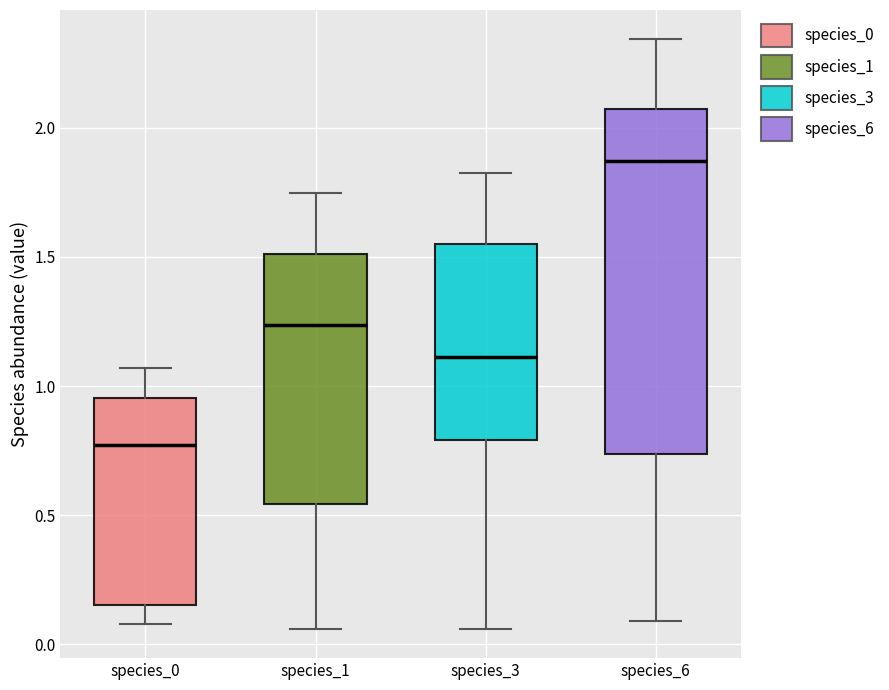

Which box's median line is the highest?

species_6